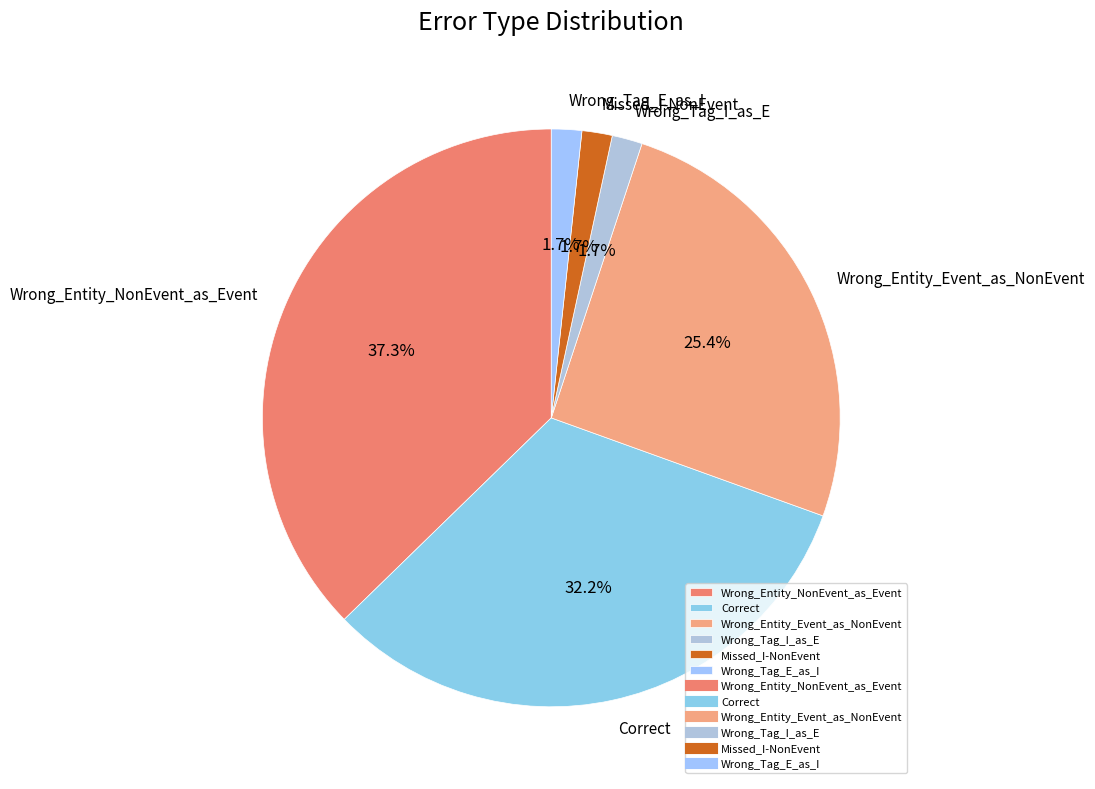

Does any single category account for the majority?

No